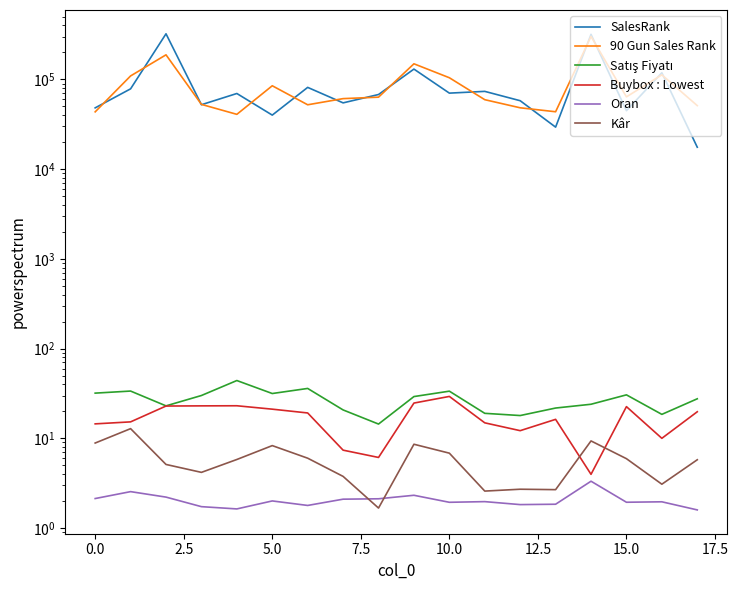

What is the difference between the highest and lowest values at 10?

104451.1